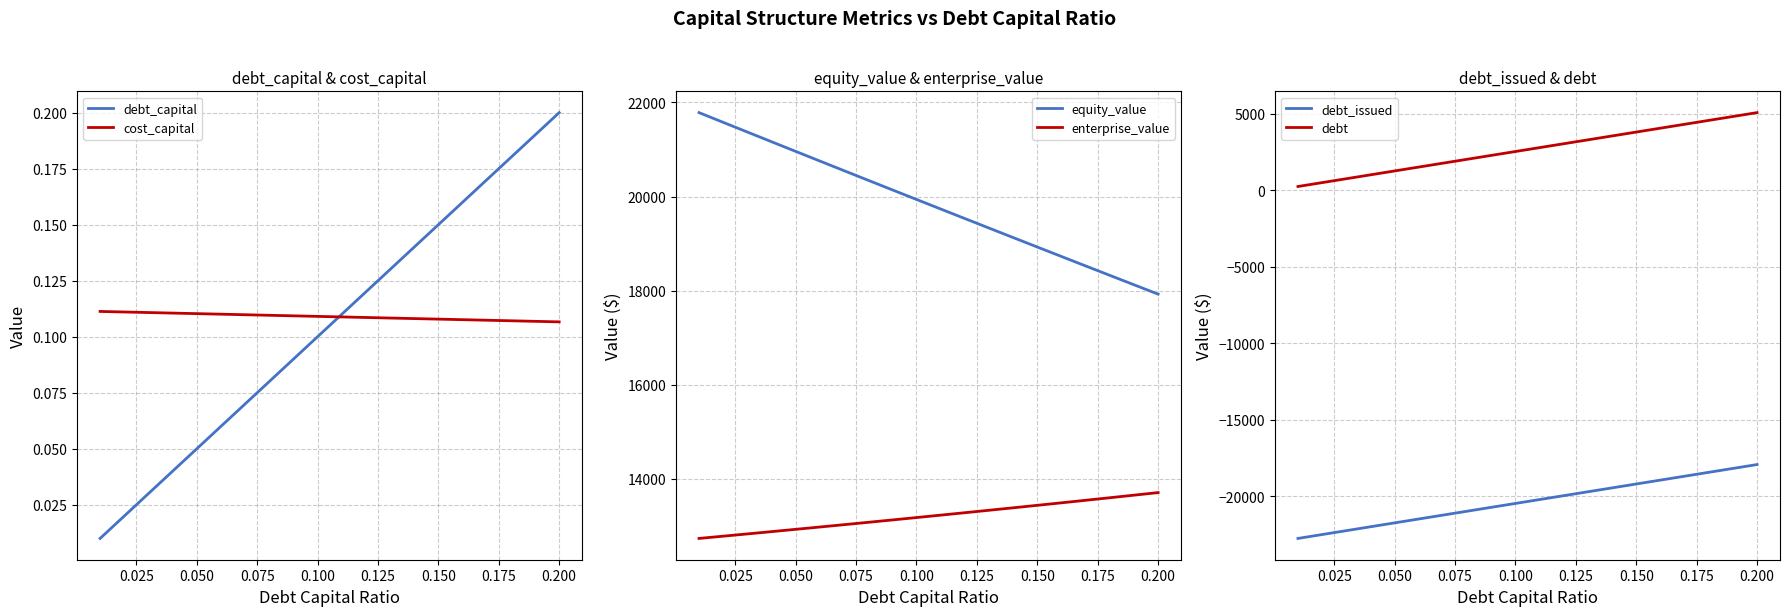

What is the value of the debt_capital point at the 11th from the left?

0.1